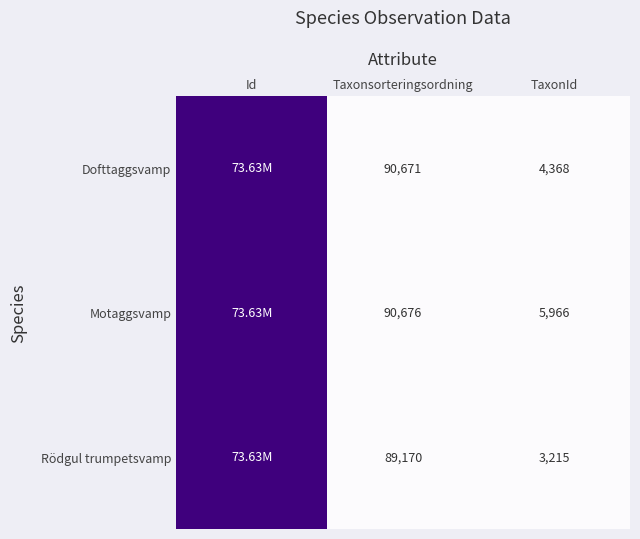

What is the difference between the Motaggsvamp values at TaxonId and Taxonsorteringsordning?

84710.0